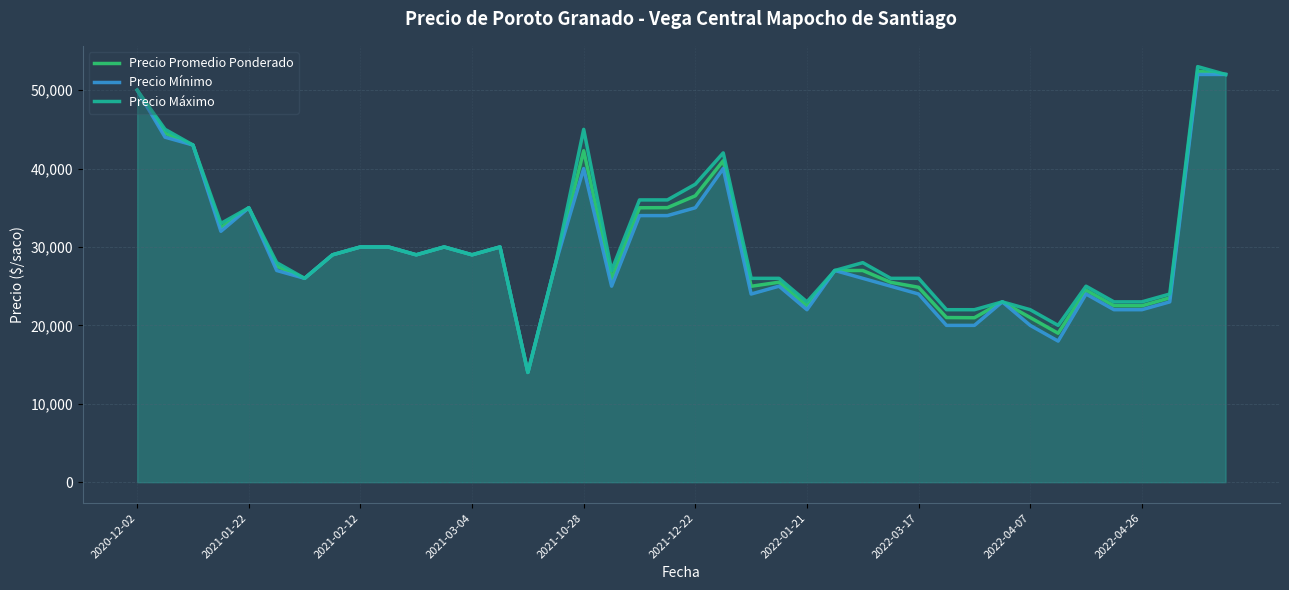

The value of Precio Máximo at 2021-10-28 is 45000. True or false?

True